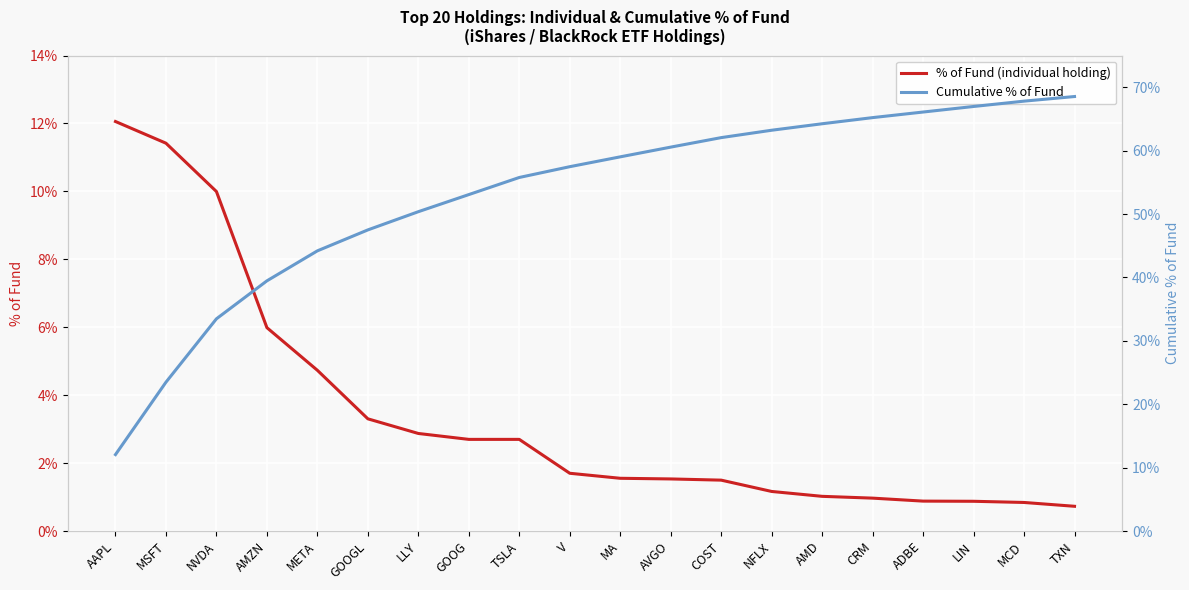

Where does the % of Fund (individual holding) series first go above 1?

AAPL